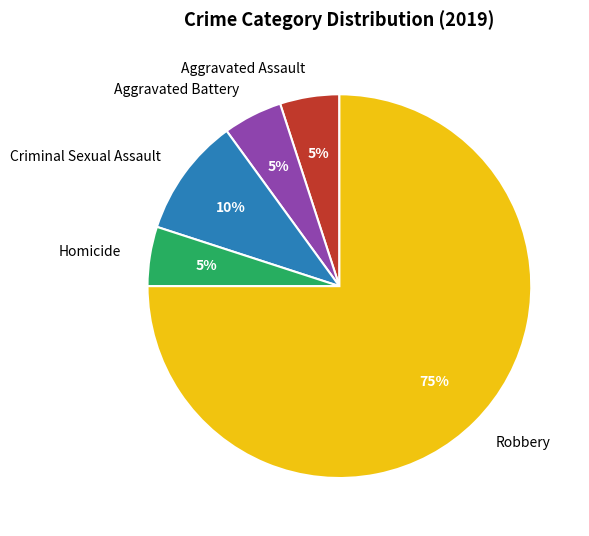

What is the ratio of the value at Robbery to the value at Aggravated Assault?

15.0